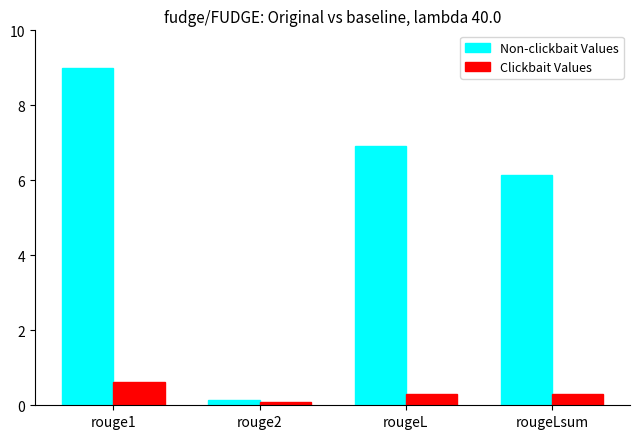

What is the minimum value shown in the chart?

0.1